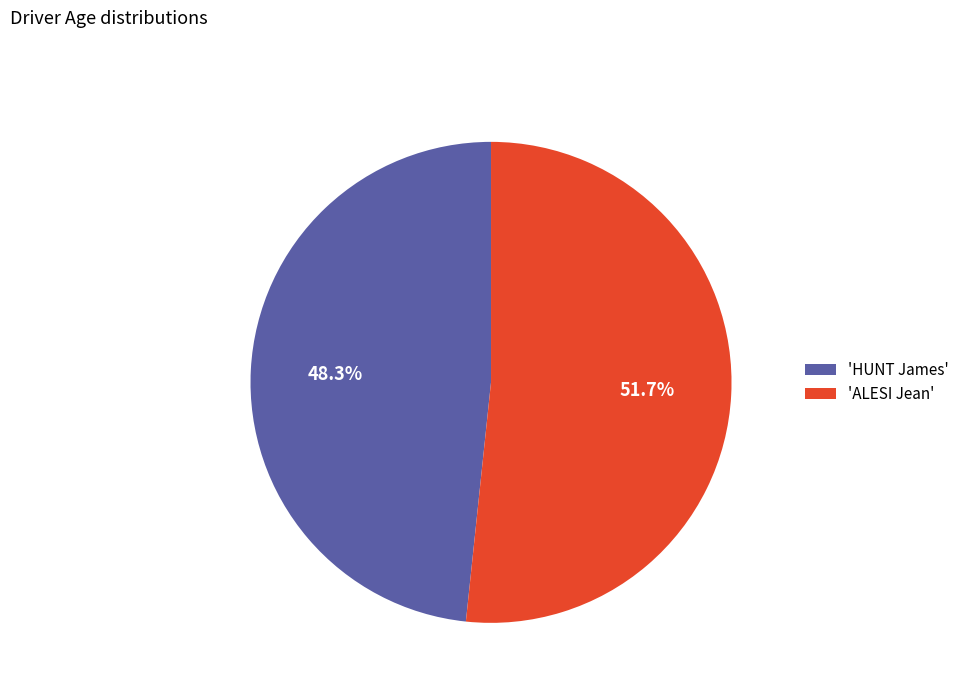

What is the majority slice?

'ALESI Jean'